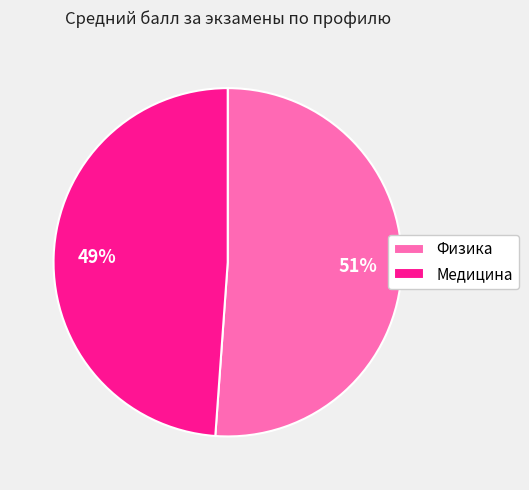

To the nearest percent, what is the difference between the largest and smallest slice percentages?

2%